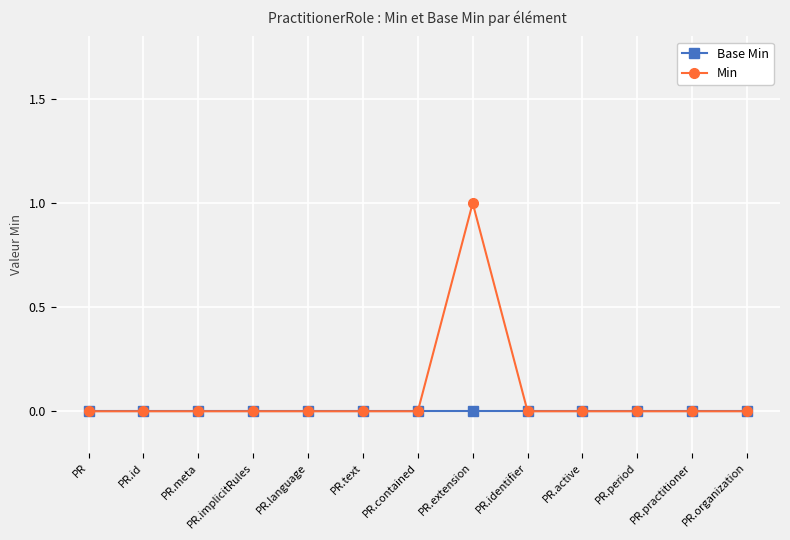

What is the label of the 13th point from the left?

PR.organization